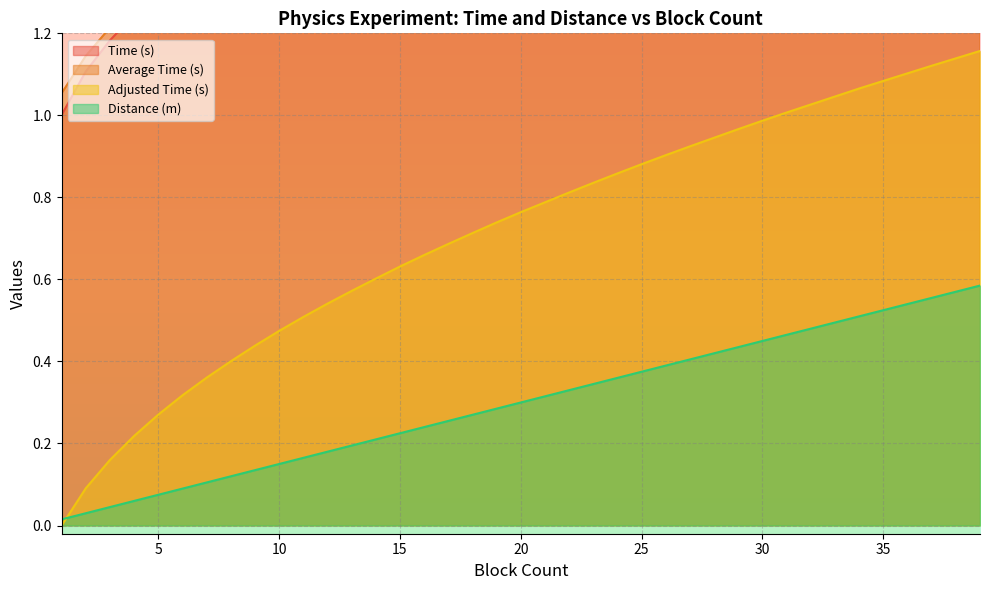

Does the chart display data point markers on the line(s)?

No